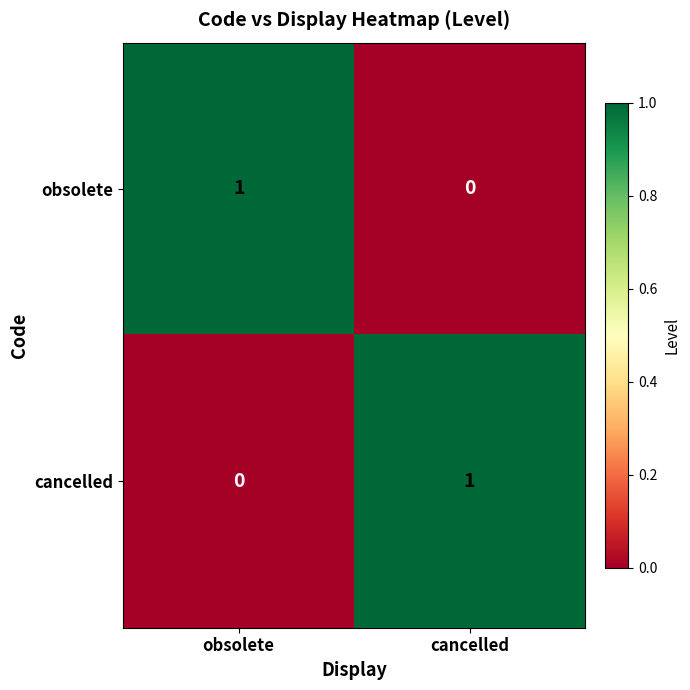

Where is obsolete nearest to the value 0?

cancelled